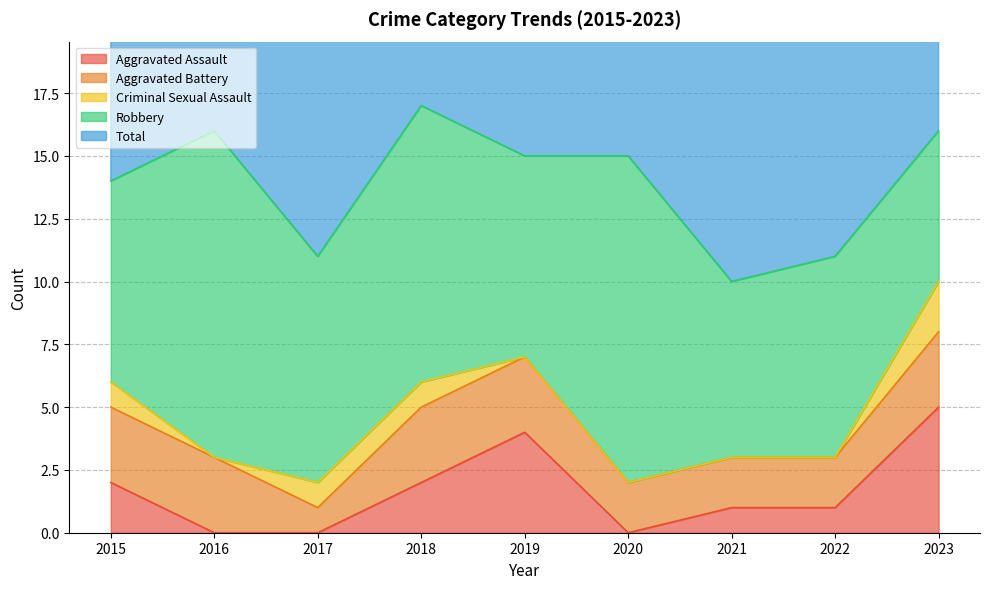

The value of Criminal Sexual Assault at 2017 is 1. True or false?

True